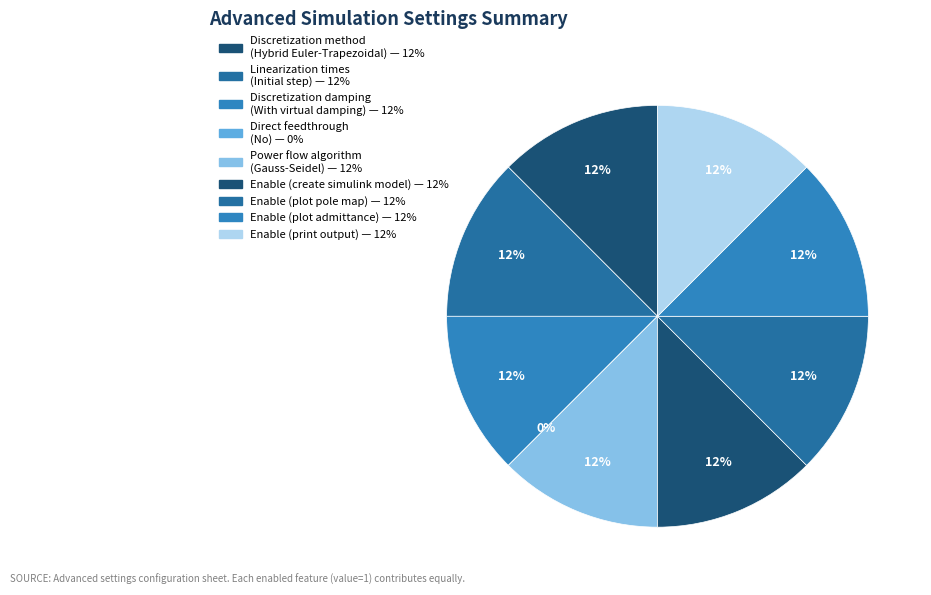

What percentage is the Enable (print output) slice, to the nearest percent?

12%